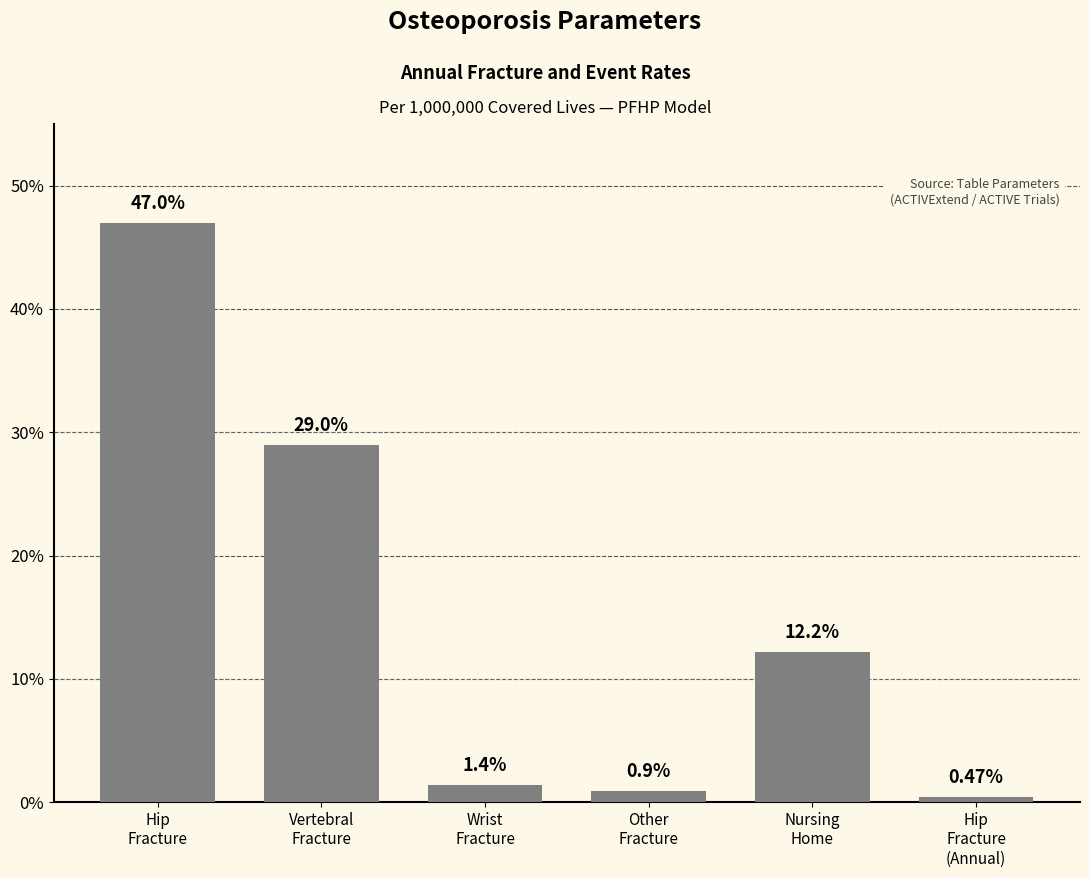

Are the bars horizontal?

No